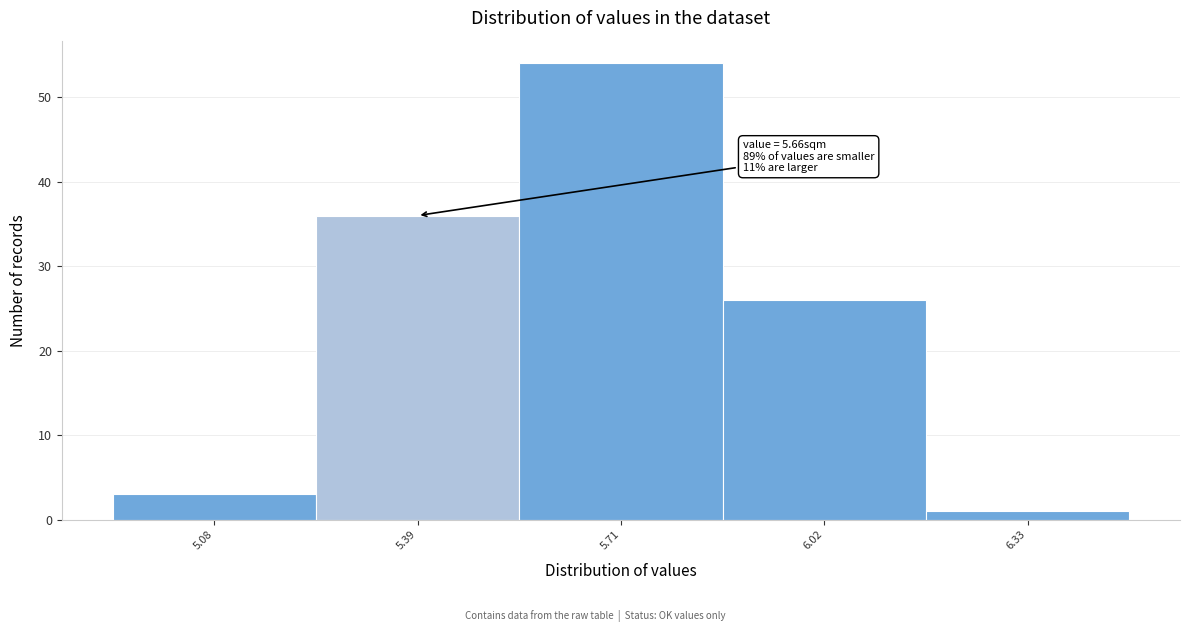

Reading left to right, what are all the values shown in this chart?

3	36	54	26	1